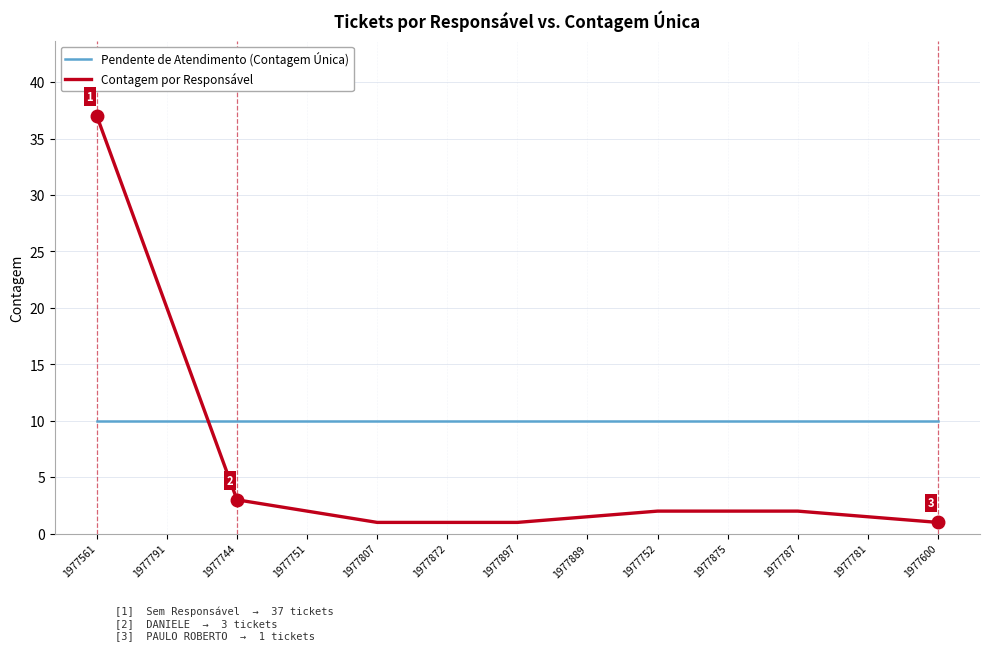

Where is Contagem por Responsável nearest to the value 19?

1977744